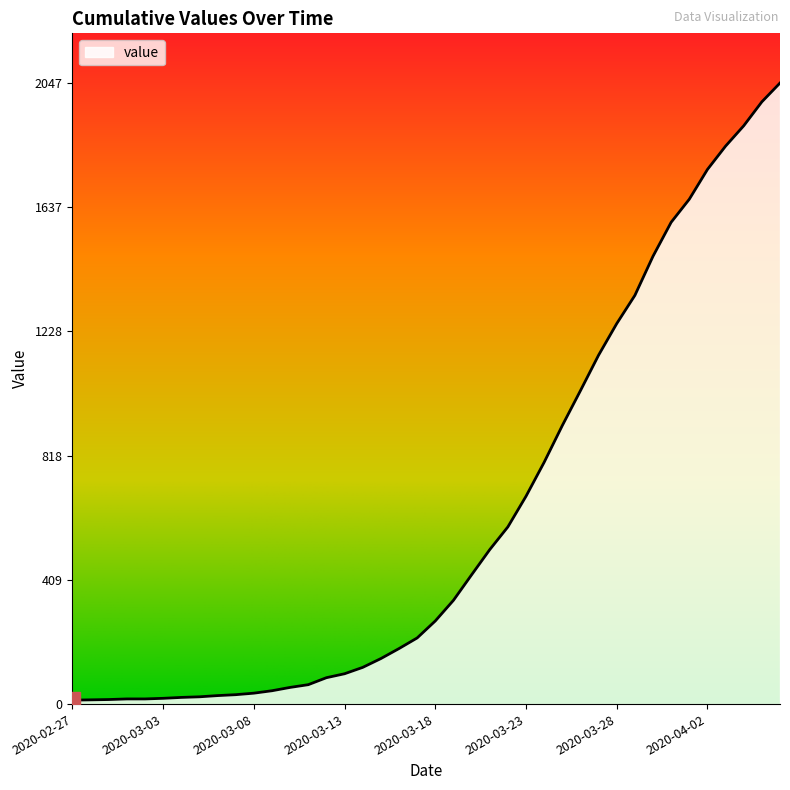

What is the difference between the maximum and minimum values?

2034